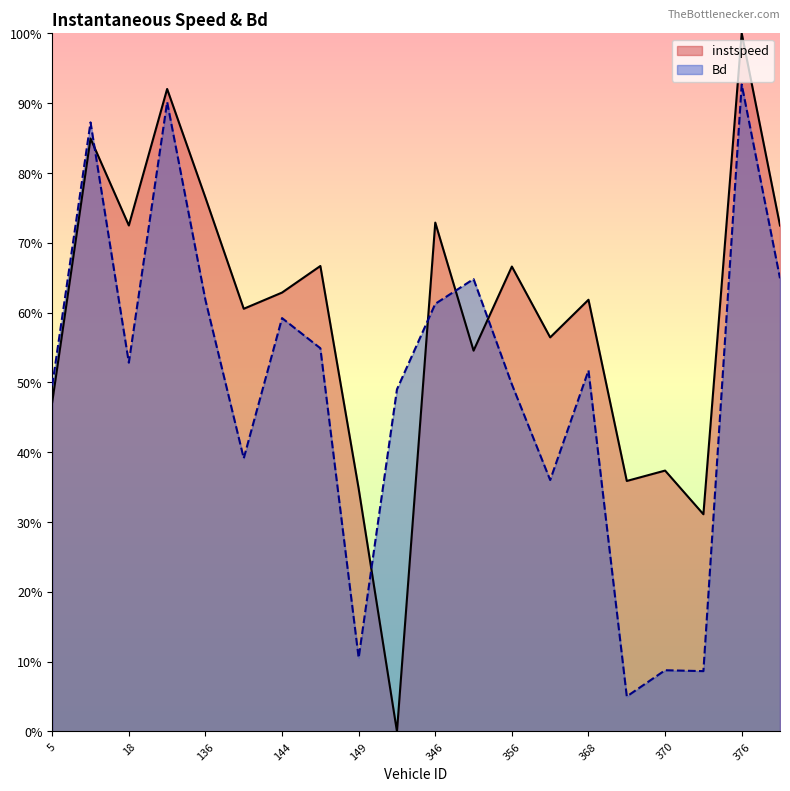

What is the value of the Bd point at the 2nd from the left?

0.9